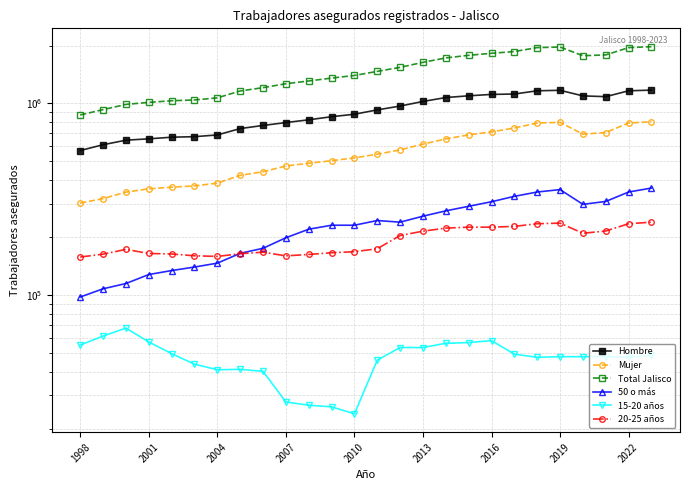

Is the value of Total Jalisco at 19 greater than the value of 20-25 años at 2007?

Yes